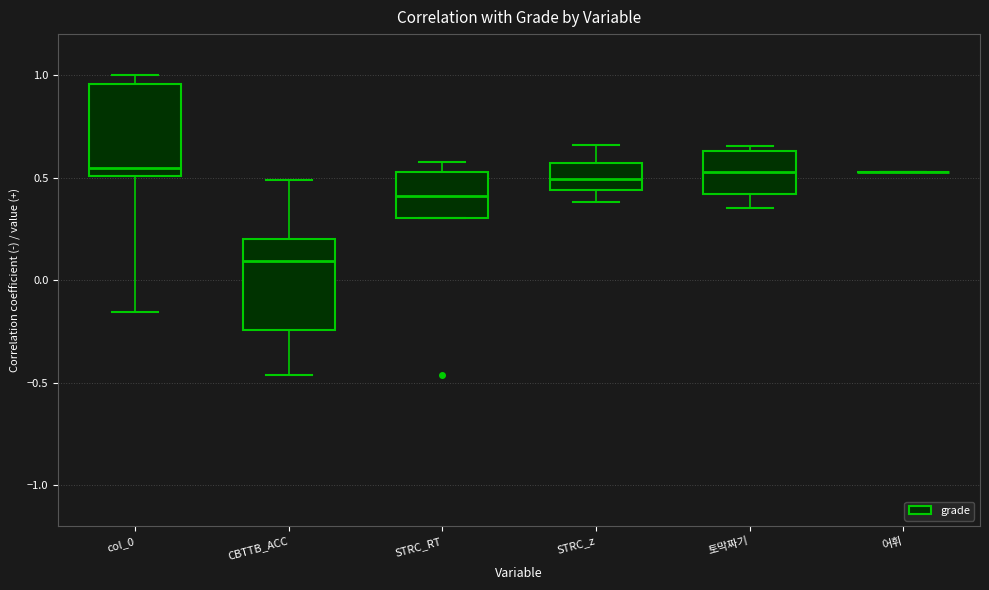

Reading left to right, read every box against the y-axis: the position of its median line, the range the box covers, and the ends of its whiskers. The values are not printed on the chart, so give them approximately, as read against the axis.

col_0: median 0.55, box 0.50 to 0.95, whiskers -0.15 to 1.00
CBTTB_ACC: median 0.10, box -0.25 to 0.20, whiskers -0.45 to 0.50
STRC_RT: median 0.40, box 0.30 to 0.55, whiskers 0.30 to 0.60
STRC_z: median 0.50, box 0.45 to 0.55, whiskers 0.40 to 0.65
토막짜기: median 0.55, box 0.40 to 0.65, whiskers 0.35 to 0.65 (just above the box's upper edge)
어휘: box collapsed to a line at 0.55, whiskers 0.55 to 0.55